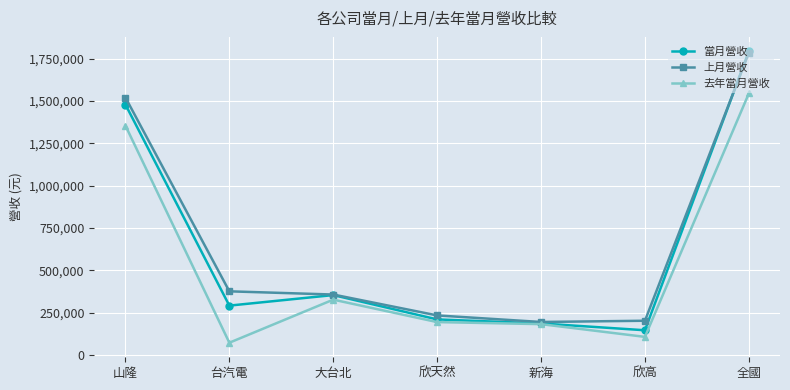

The 當月營收 series shows 2622051 at 山隆. True or false?

False